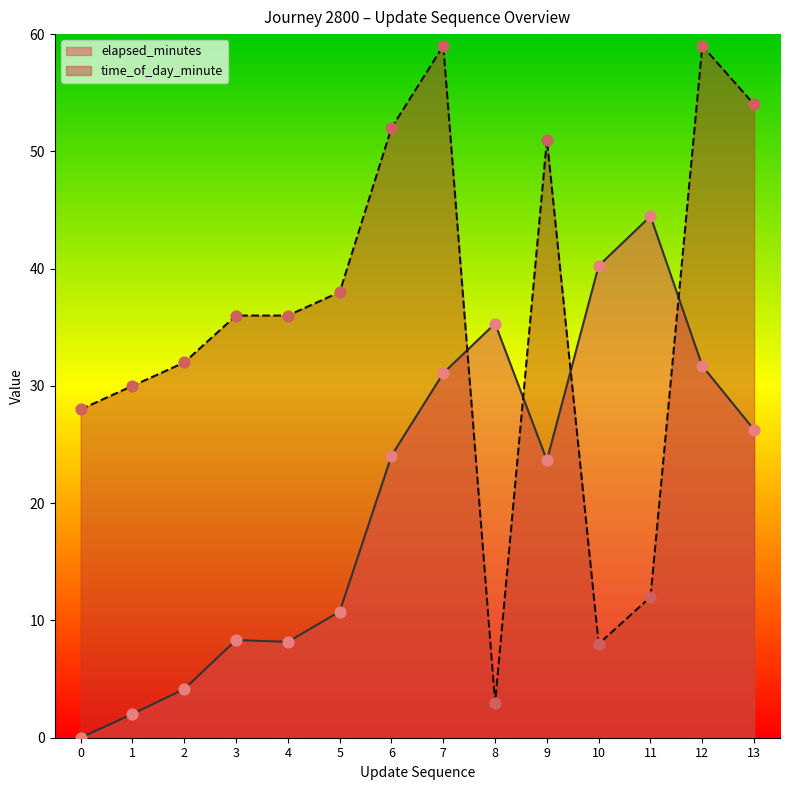

Is the value of elapsed_minutes at 3 greater than the value of time_of_day_minute at 11?

No